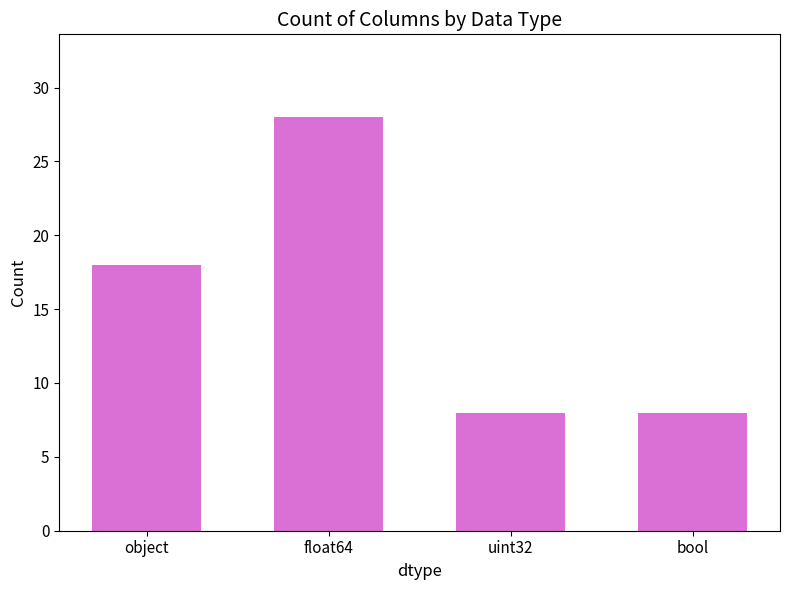

What is the label of the 2nd bar from the left?

float64